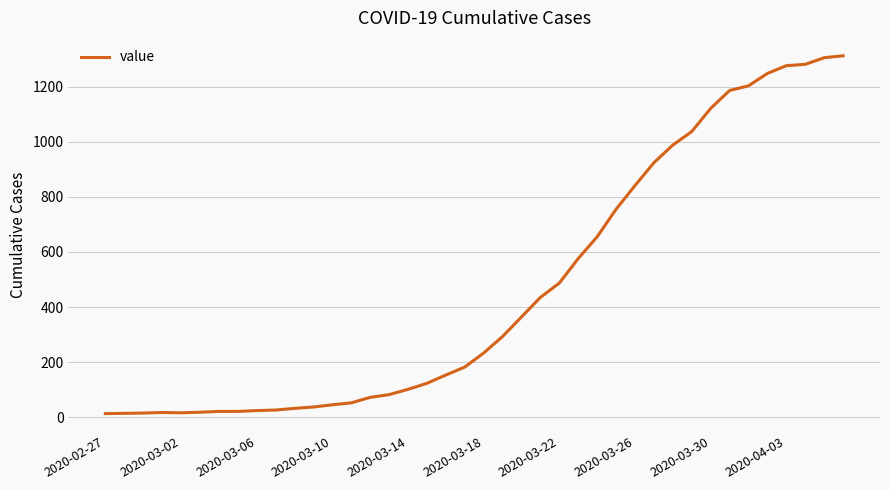

Reading left to right, extract all data points from this chart.

13	14	15	17	16	18	21	21	24	26	32	37	45	52	72	82	101	123	153	182	233	293	364	435	487	576	655	755	841	924	988	1037	1121	1186	1203	1248	1276	1281	1305	1312